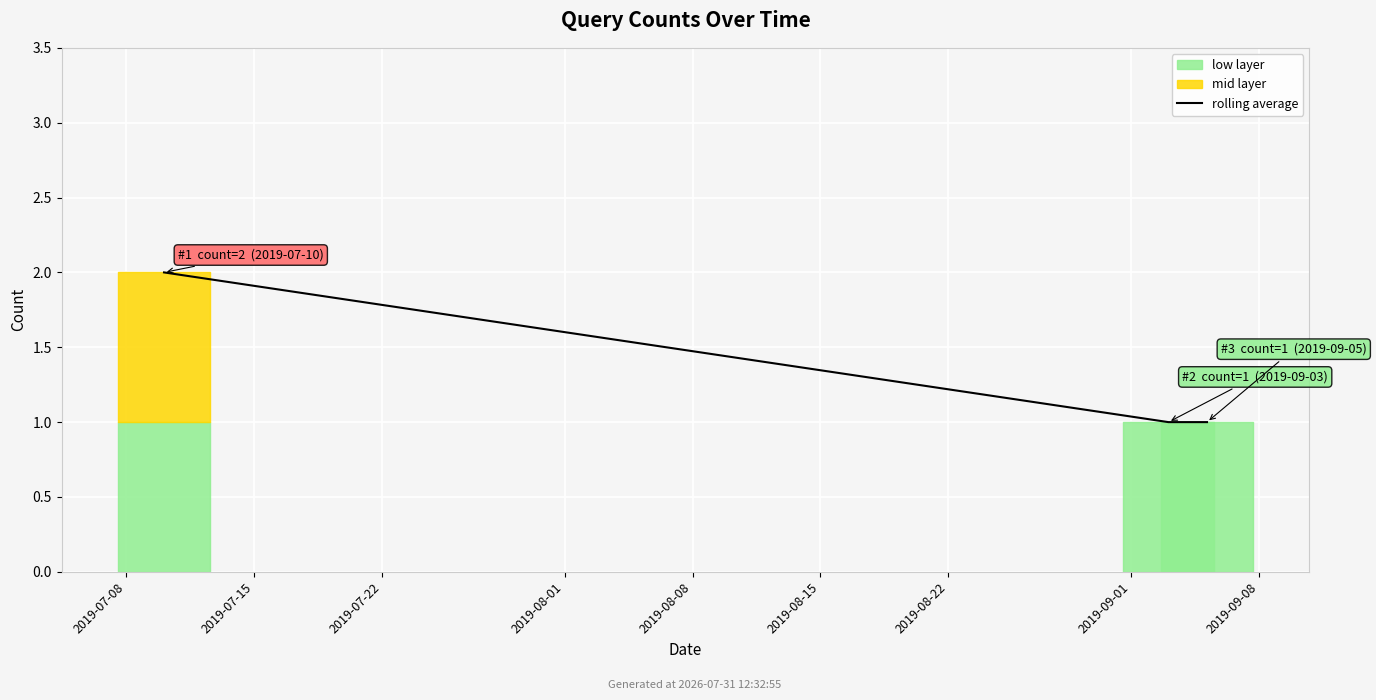

What is the value of the 1st point from the left?

2